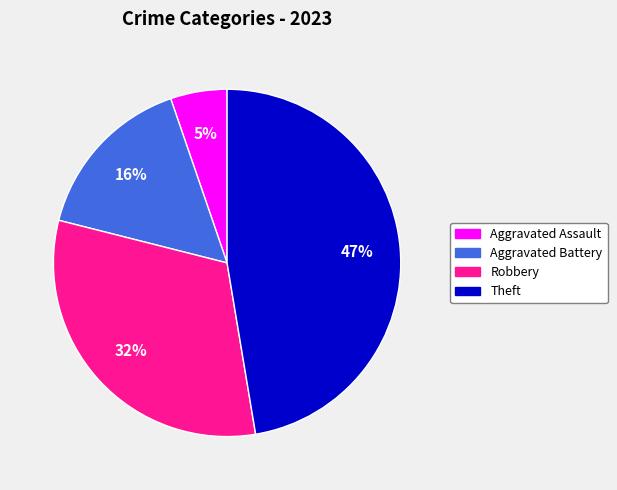

Is there a majority slice in this chart?

No